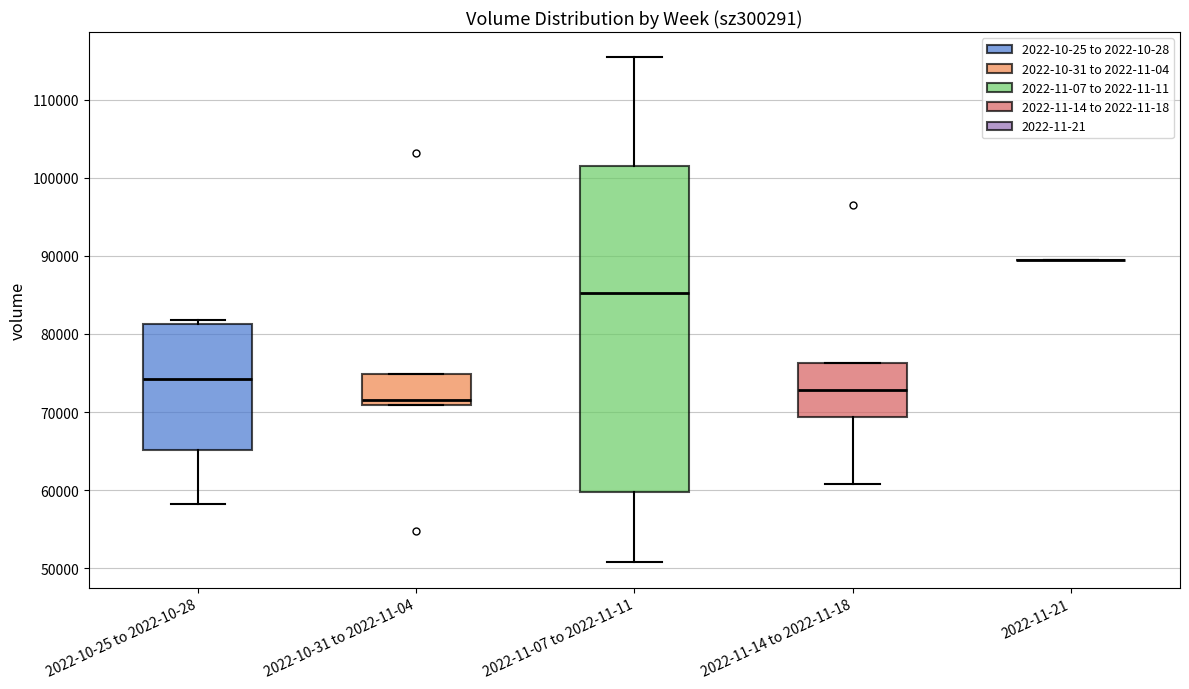

Comparing the boxes themselves (not the whiskers), which one is the tallest?

2022-11-07 to 2022-11-11